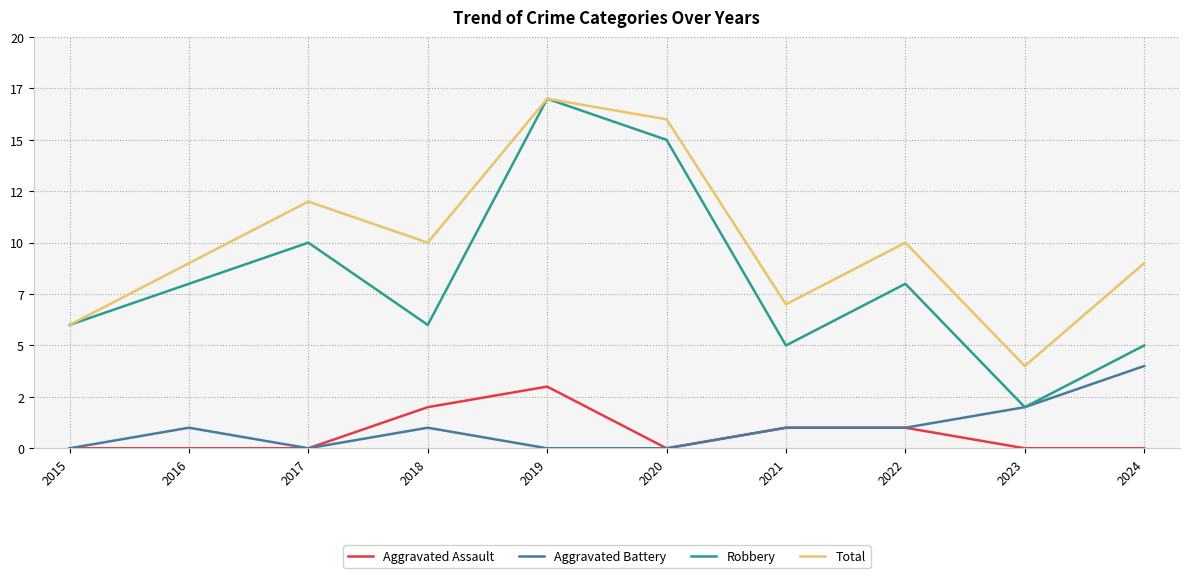

What is the total value across all series at 2015?

12